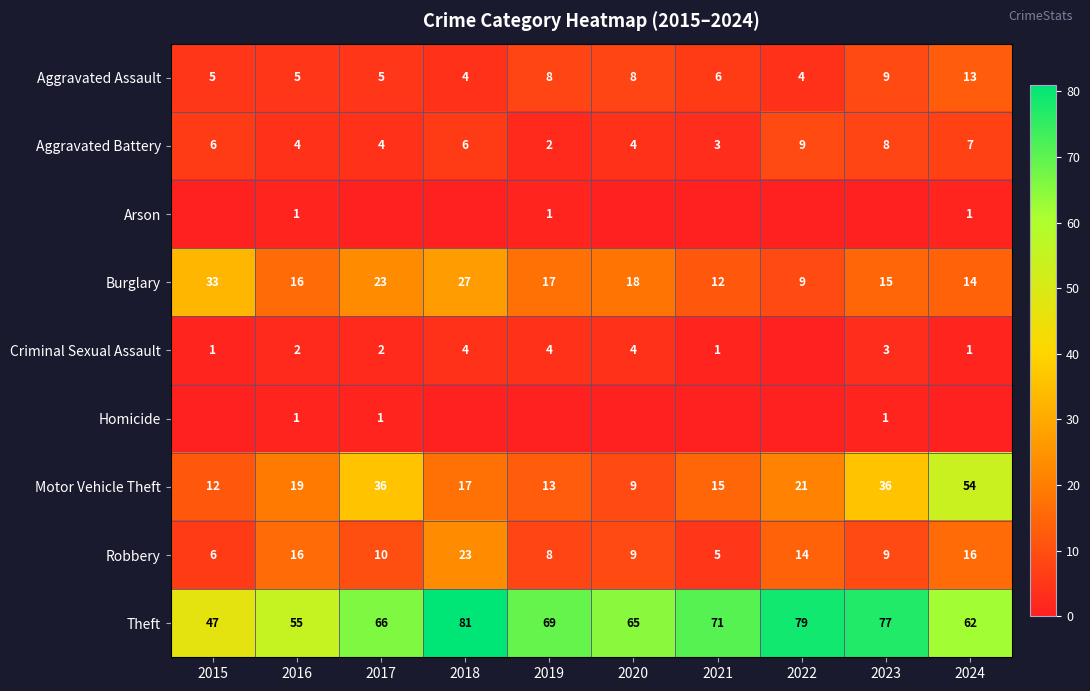

How many data points does each series have?

10